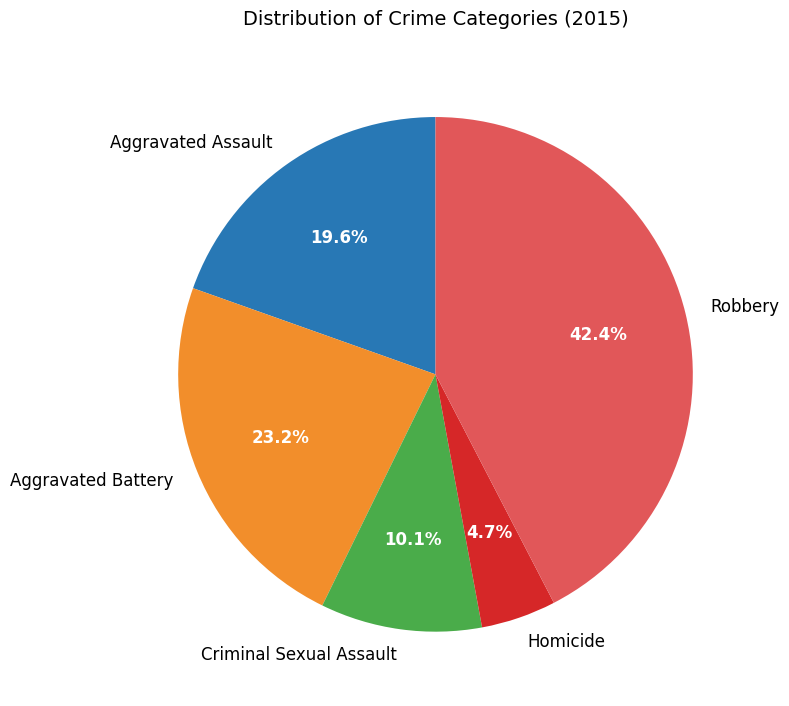

Combined, do Homicide and Criminal Sexual Assault account for over 50%?

No